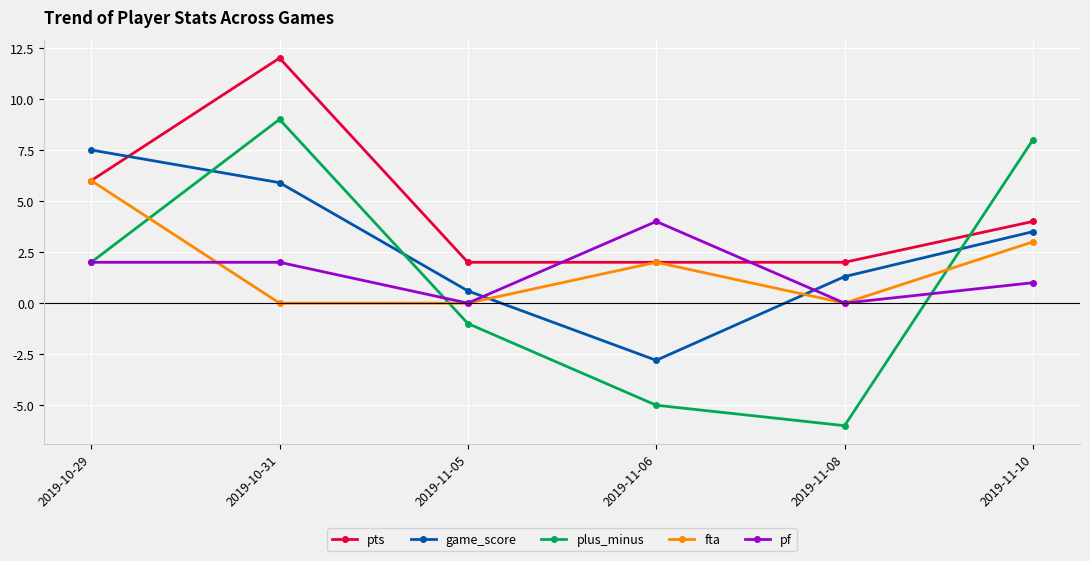

Which series has the widest spread of values?

plus_minus